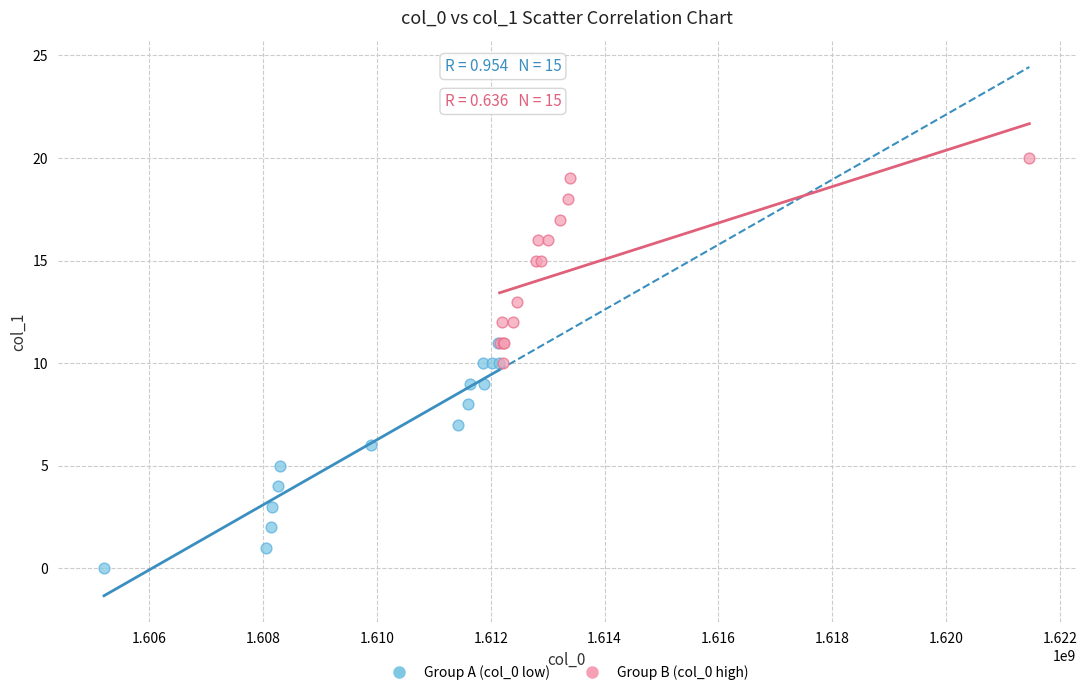

Which series reaches the minimum Y coordinate?

Group A (col_0 low)